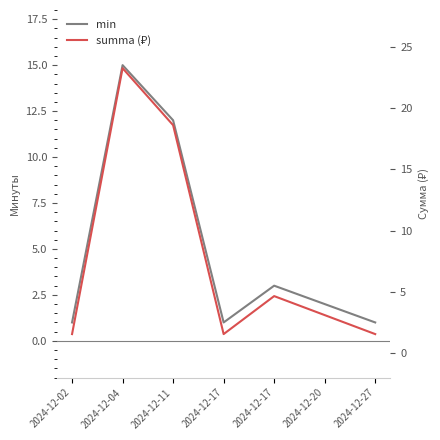

How many lines are shown in the chart?

2